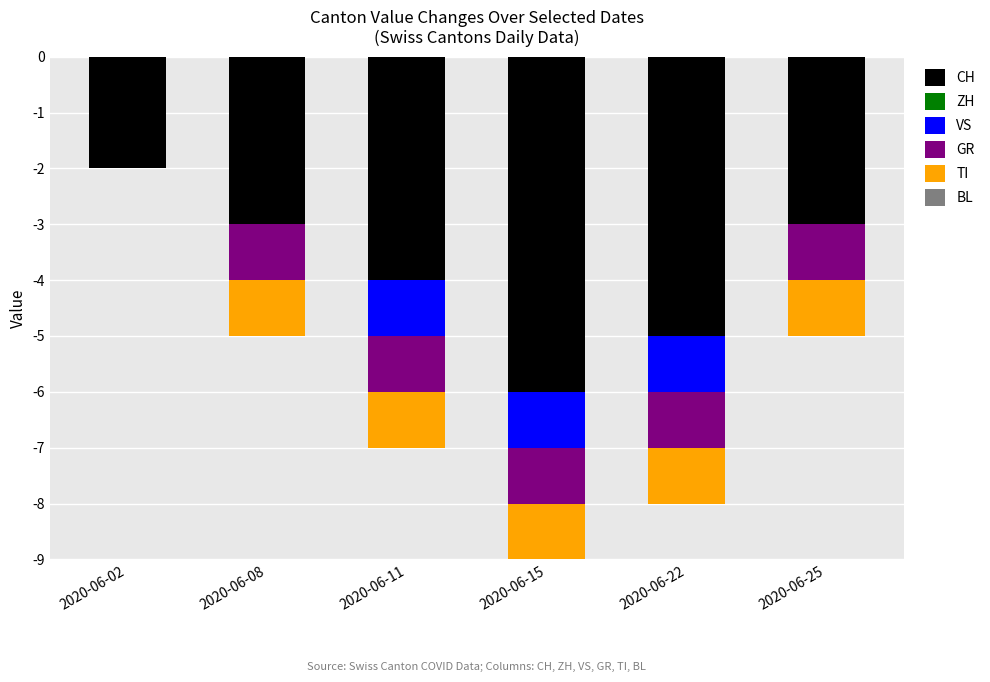

Read the CH value at 2020-06-22.

-5